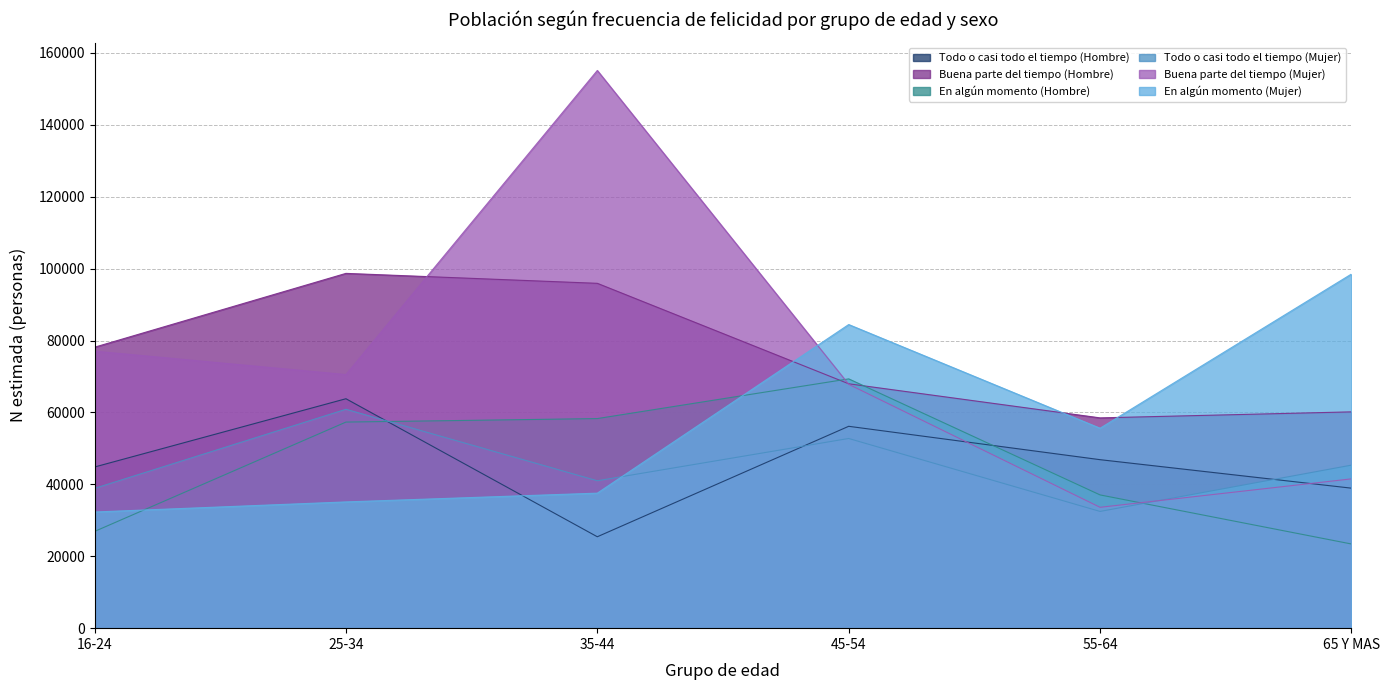

How many values in the Todo o casi todo el tiempo (Hombre) series are below 46859?

3